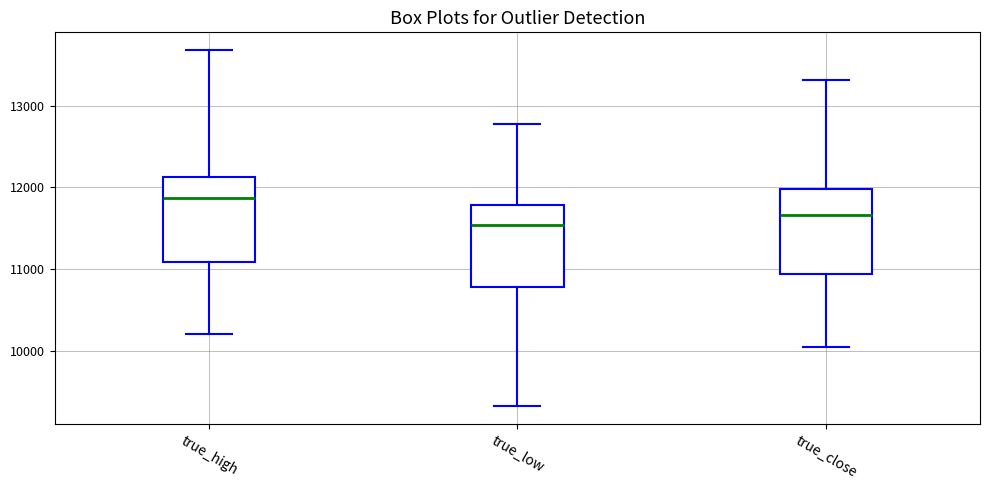

Reading left to right, read every box against the y-axis: the position of its median line, the range the box covers, and the ends of its whiskers. The values are not printed on the chart, so give them approximately, as read against the axis.

true_high: median 11900, box 11100 to 12100, whiskers 10200 to 13700
true_low: median 11500, box 10800 to 11800, whiskers 9300 to 12800
true_close: median 11700, box 10900 to 12000, whiskers 10000 to 13300